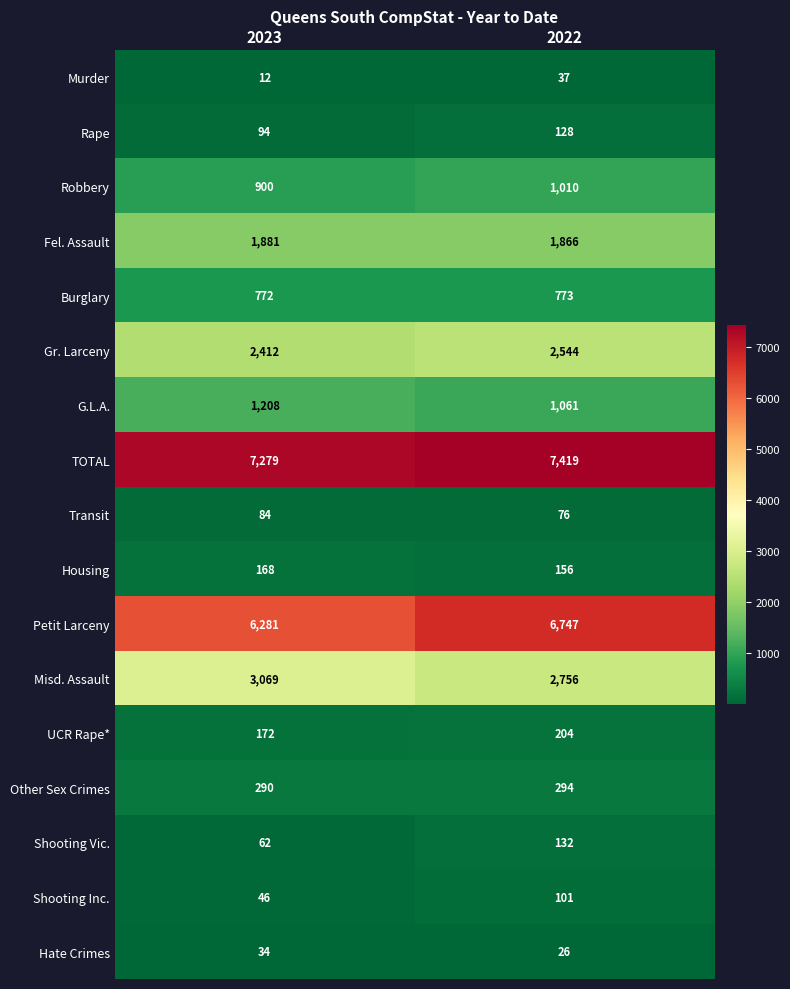

What is the maximum value shown in the chart?

7419